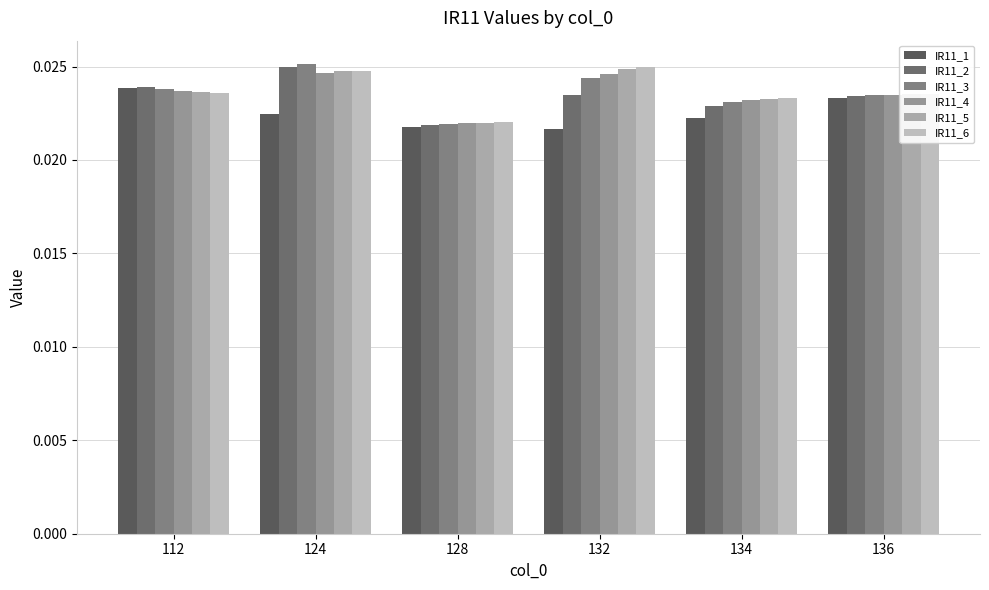

Which series has the largest total across all categories?

IR11_6